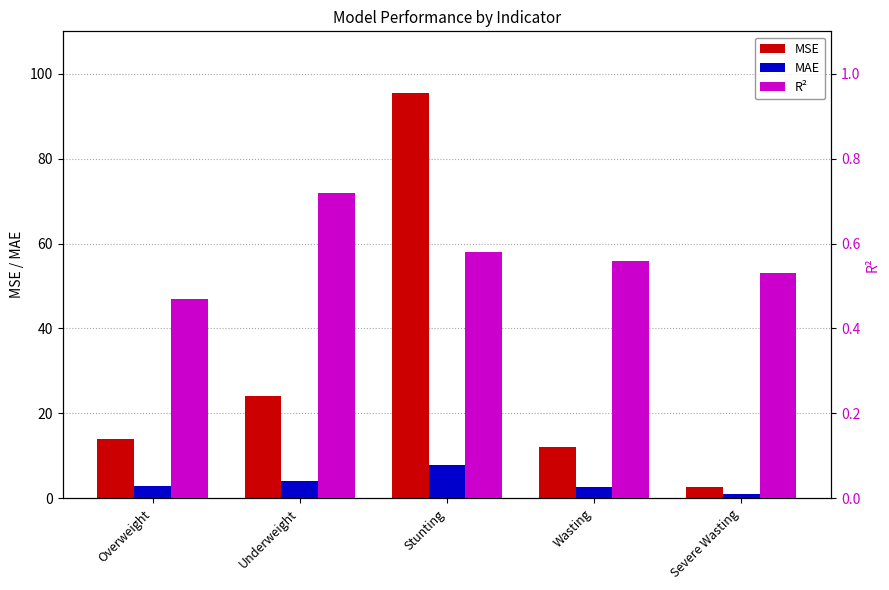

Where is MAE nearest to the value 4?

Underweight